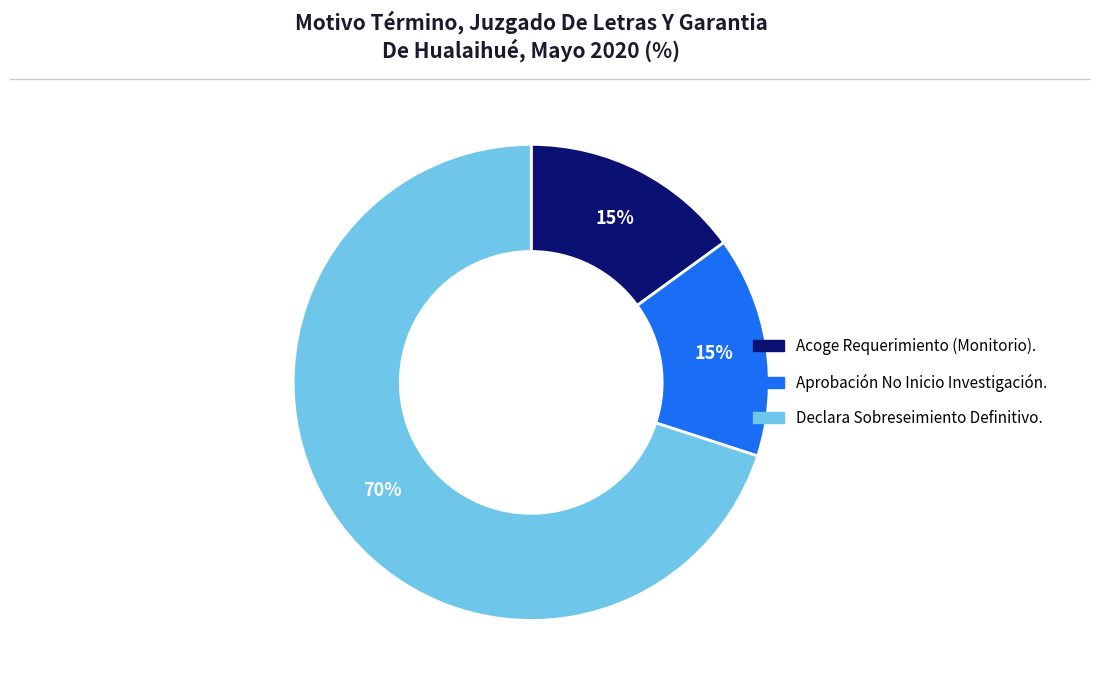

Between Aprobación No Inicio Investigación. and Declara Sobreseimiento Definitivo., which is larger?

Declara Sobreseimiento Definitivo.